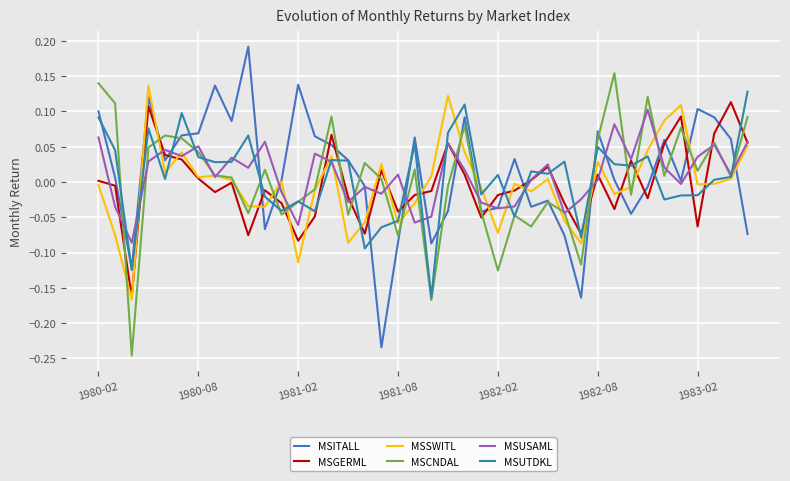

Does the chart display data point markers on the line(s)?

No